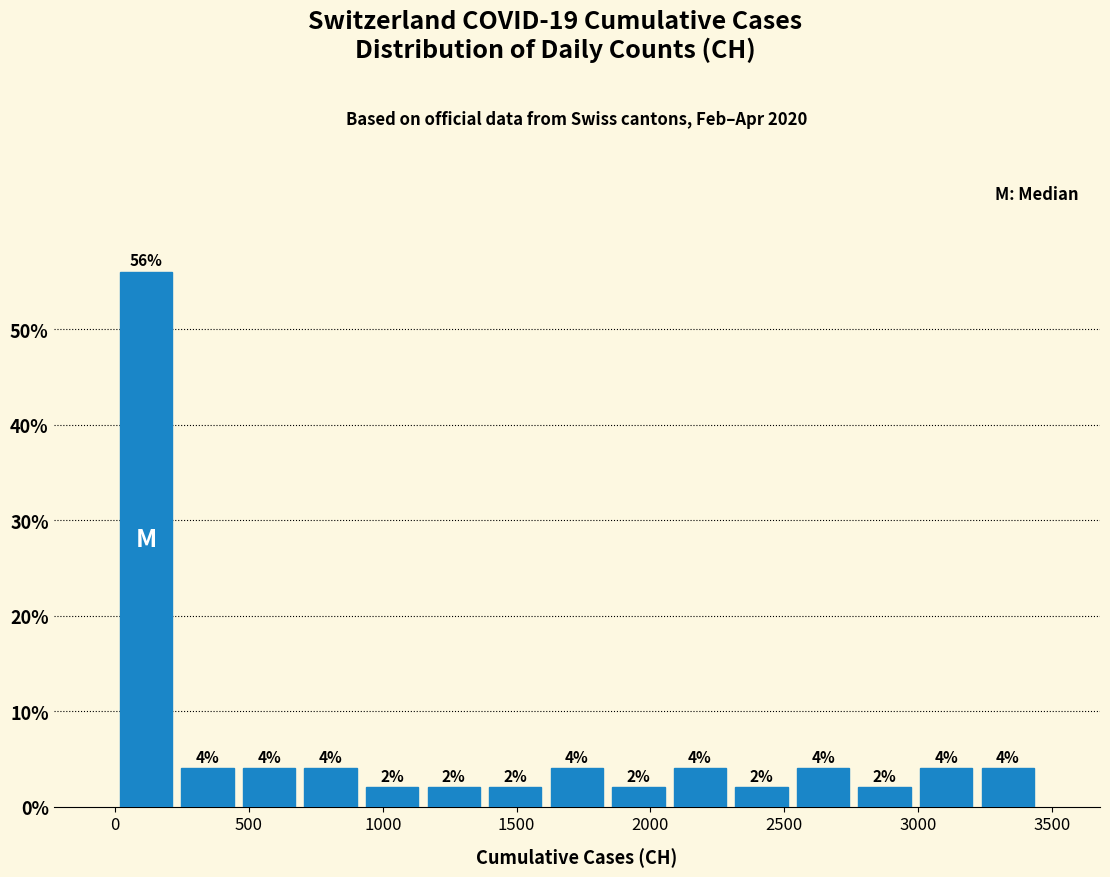

Reading left to right, list every bar in this chart as the range it spans on the x-axis followed by its height. The bar edges are not printed on the chart, so give them approximately, as read against the axis.

0 to 230: 56
230 to 460: 4
460 to 690: 4
690 to 920: 4
920 to 1150: 2
1150 to 1380: 2
1380 to 1610: 2
1610 to 1840: 4
1840 to 2070: 2
2070 to 2300: 4
2300 to 2530: 2
2530 to 2760: 4
2760 to 2990: 2
2990 to 3220: 4
3220 to 3450: 4